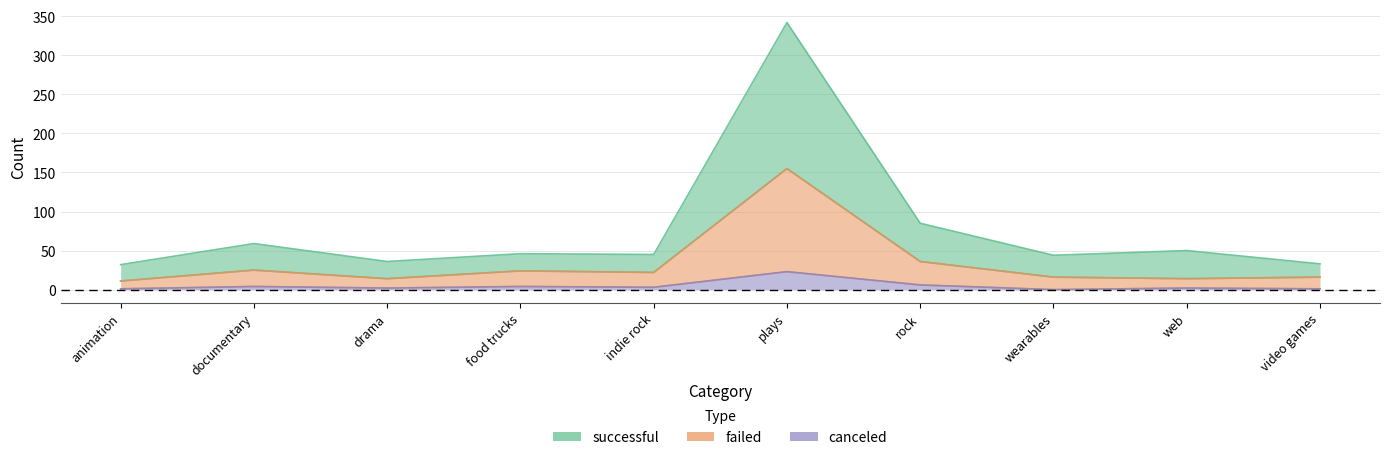

What is the label of the 1st point from the left?

animation